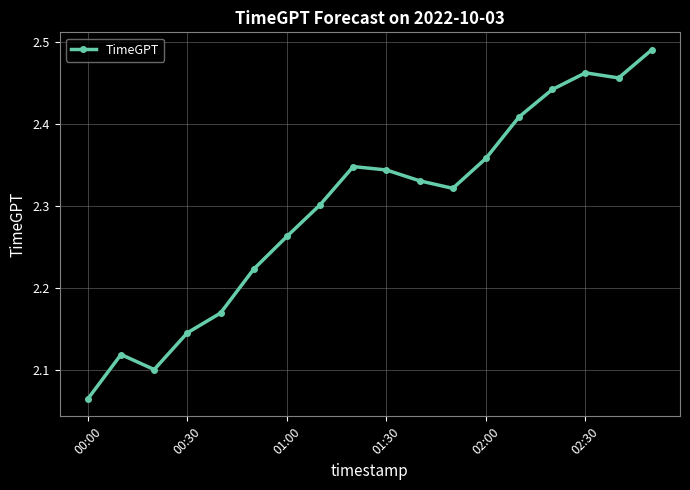

How many values are between 2 and 3?

18